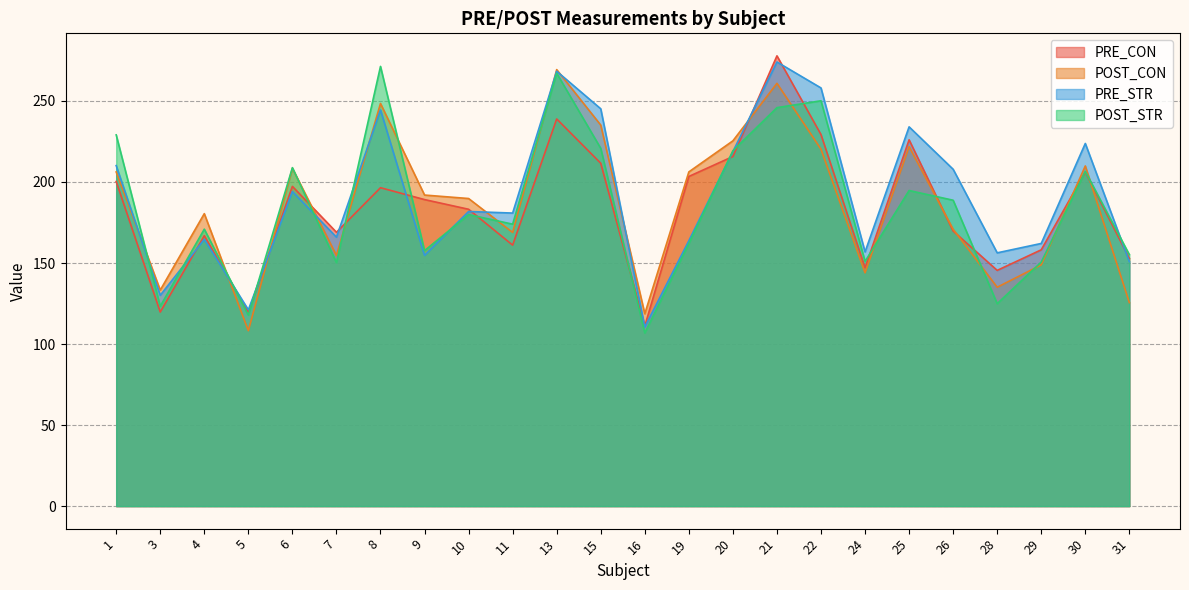

What is the value of the PRE_STR point at the 18th from the left?

156.8